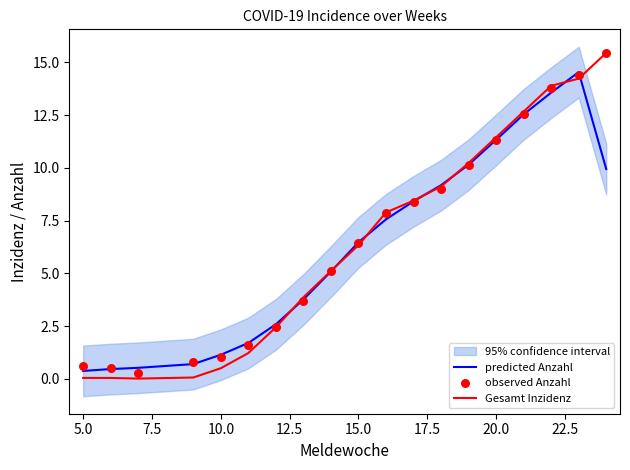

What is the highest value of the predicted Anzahl series?

14.5